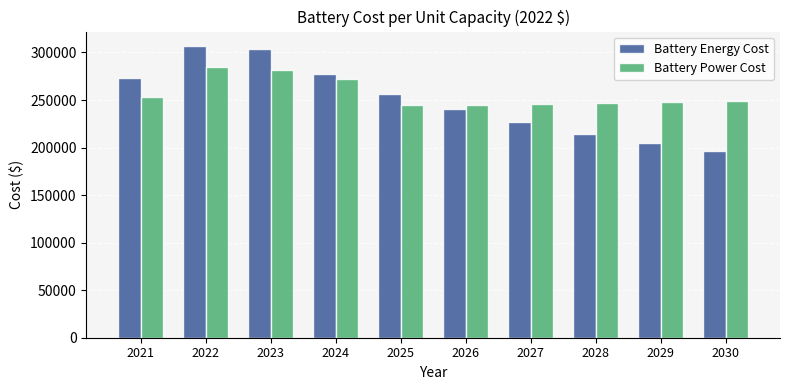

What is the difference between the Battery Energy Cost values at 2022 and 2029?

102139